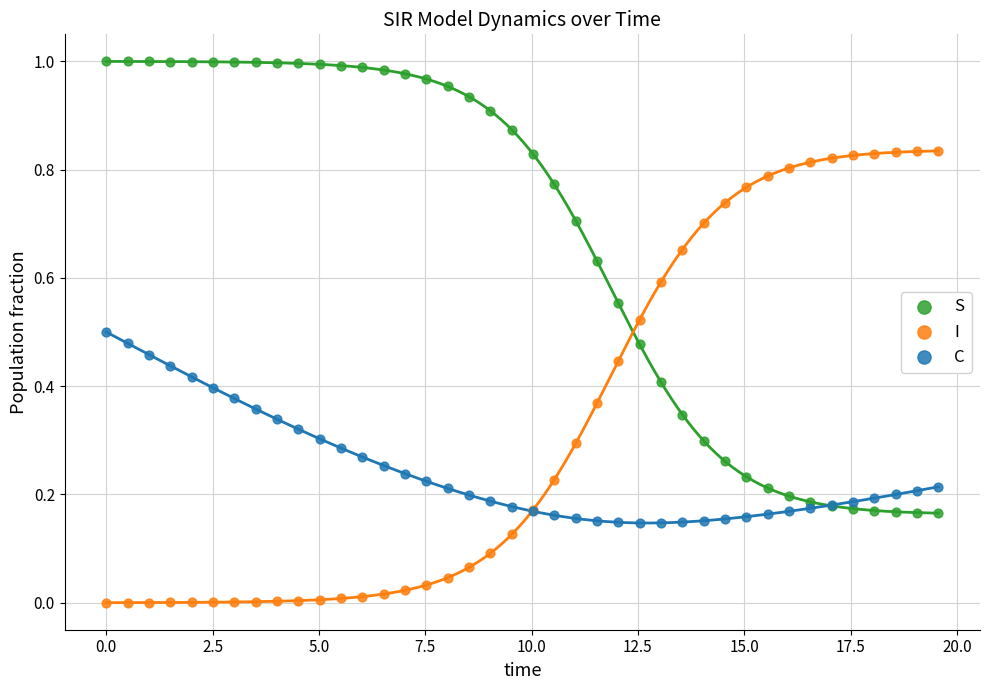

Which series contains the lowest Y value?

I